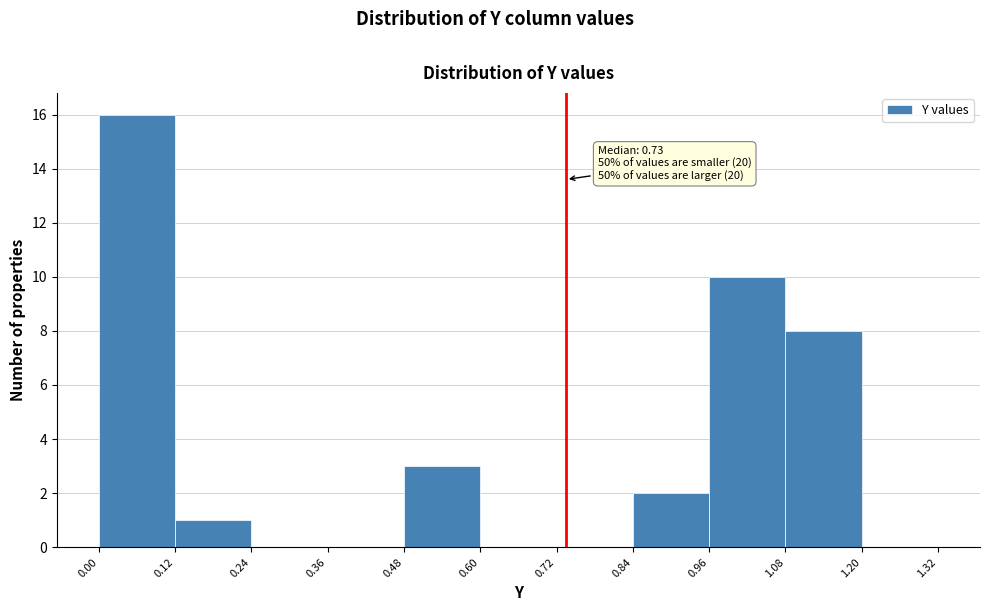

Over which range of the x-axis is the bar tallest?

0.00 to 0.12